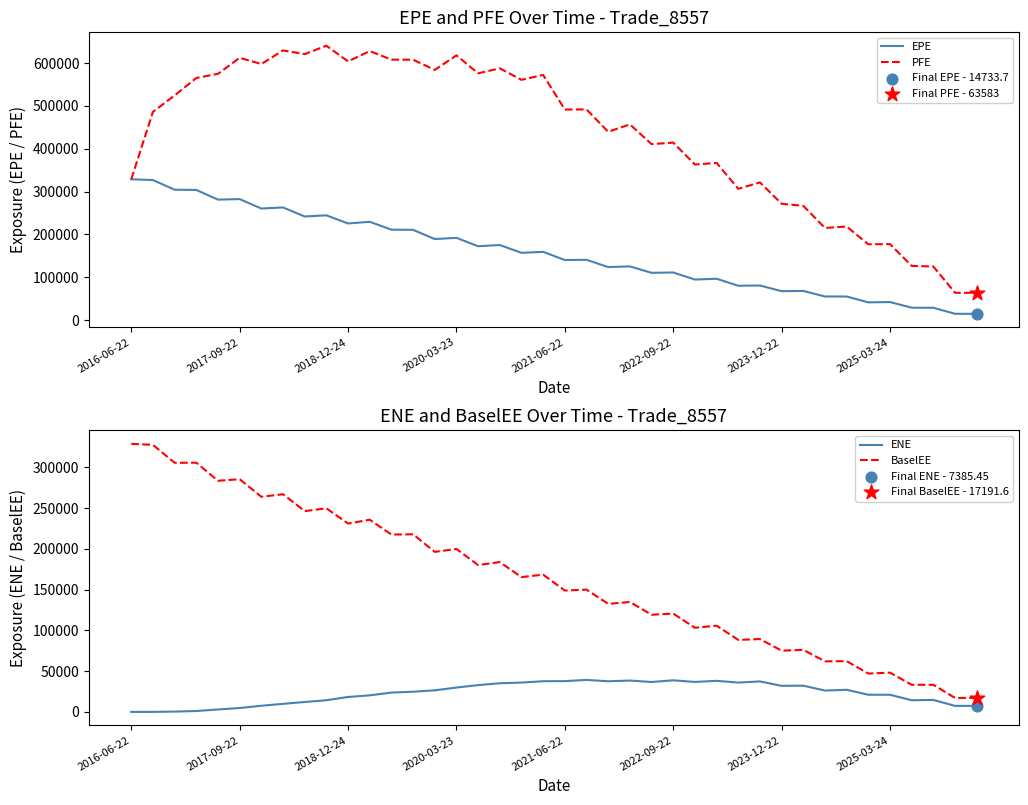

At how many categories does at least one series exceed 36444?

40